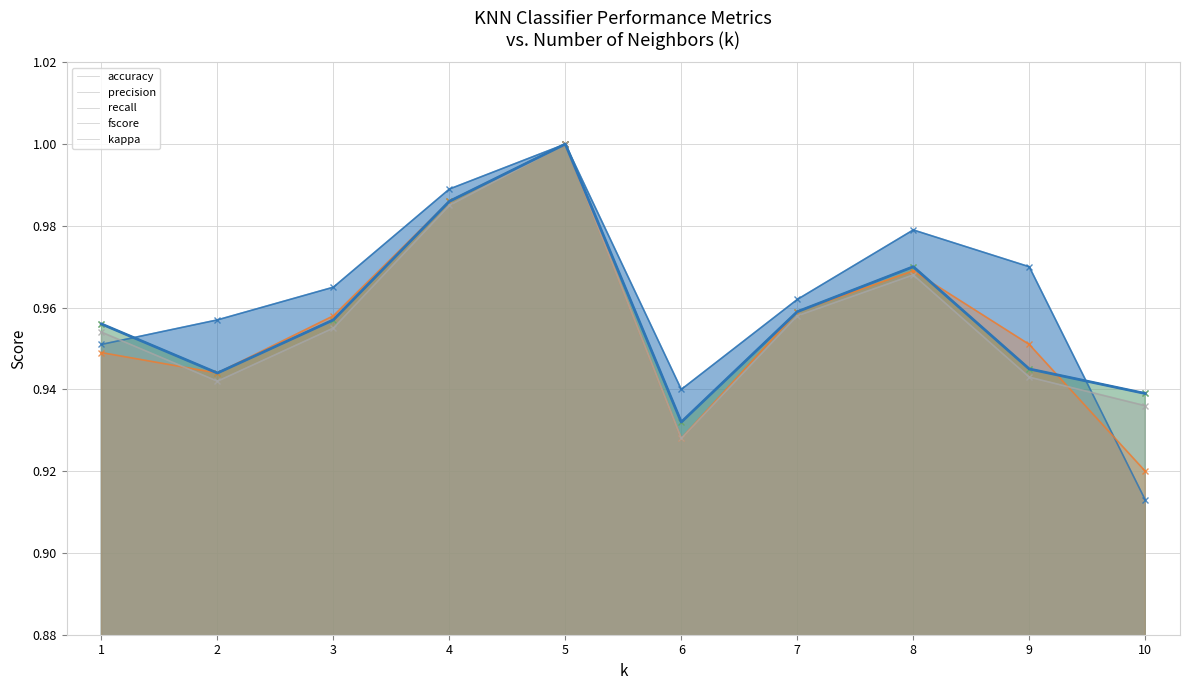

True or false: recall and kappa intersect in this chart.

False